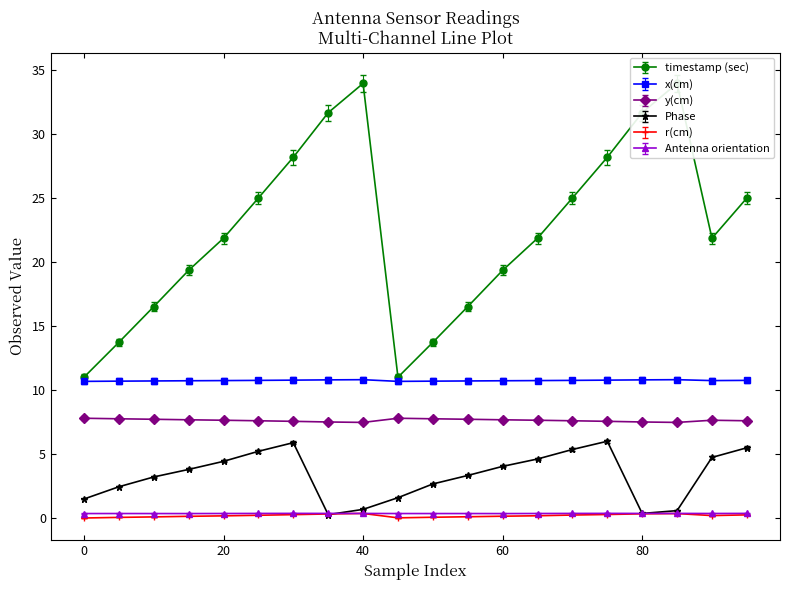

The value of Phase at 0 is 1.5. True or false?

True